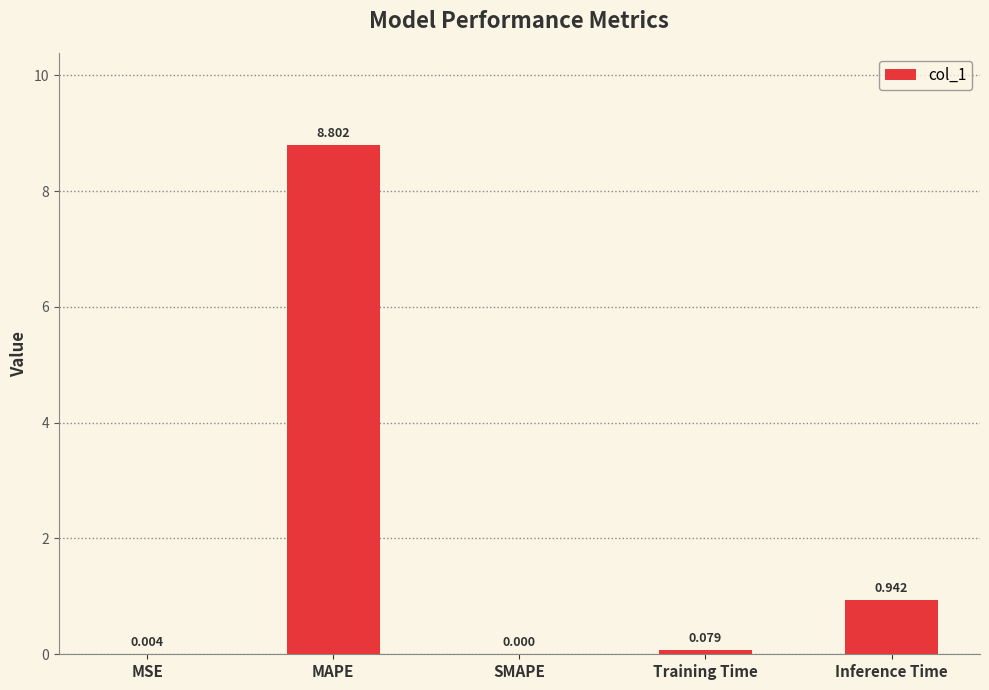

Which label corresponds to the largest value in the chart?

MAPE